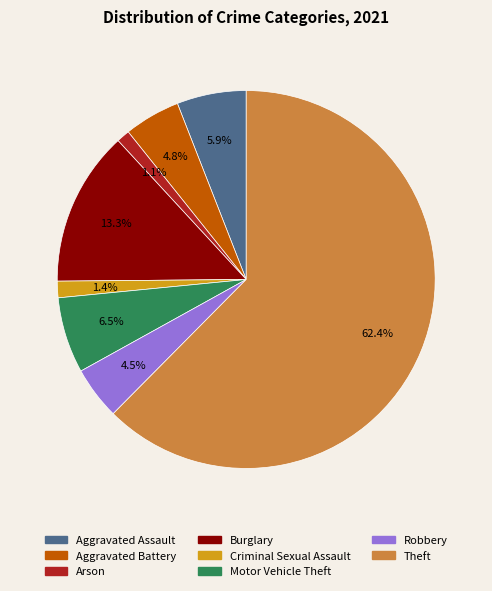

How many segments does this pie chart have?

8